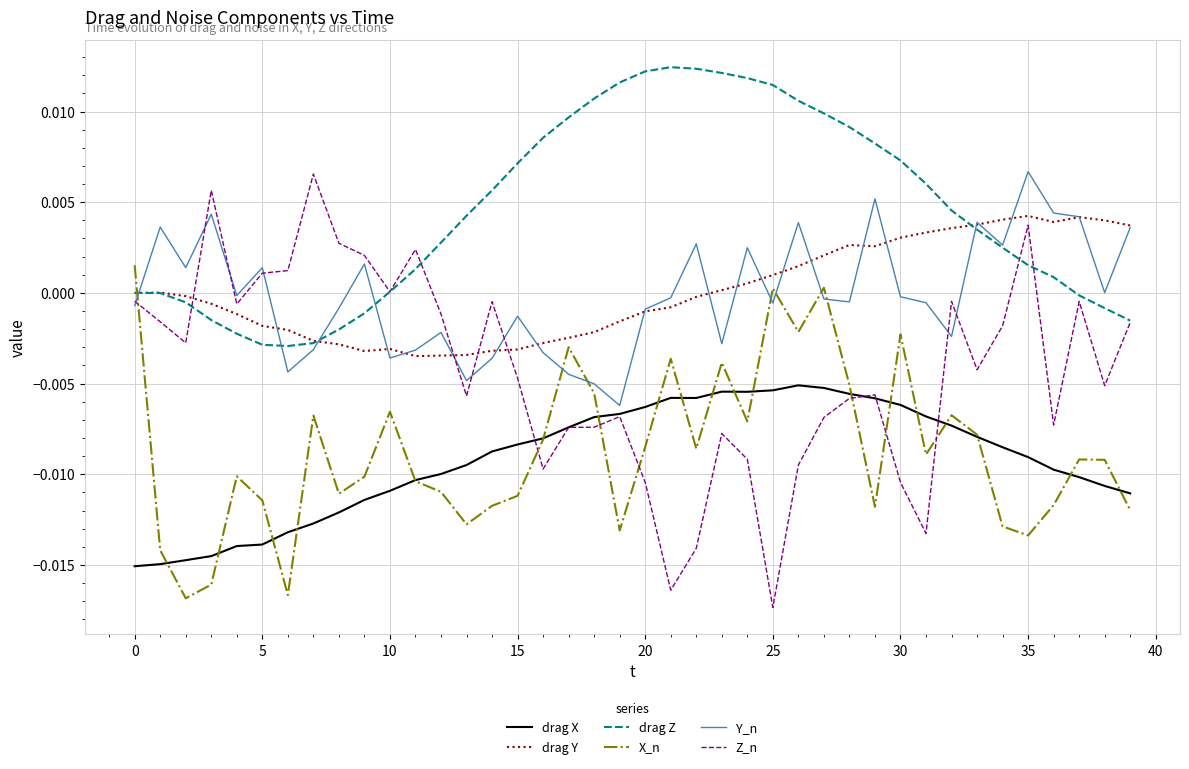

Which series has the largest total across all categories?

drag Z